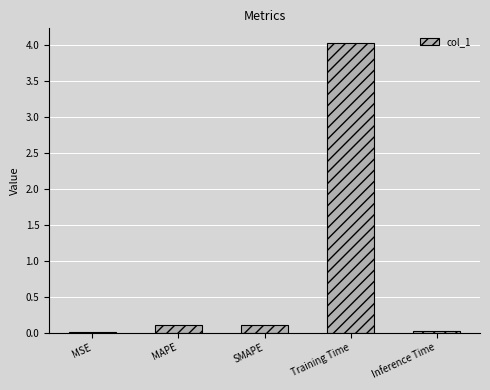

The chart shows a value of 0.0 at MSE. True or false?

True